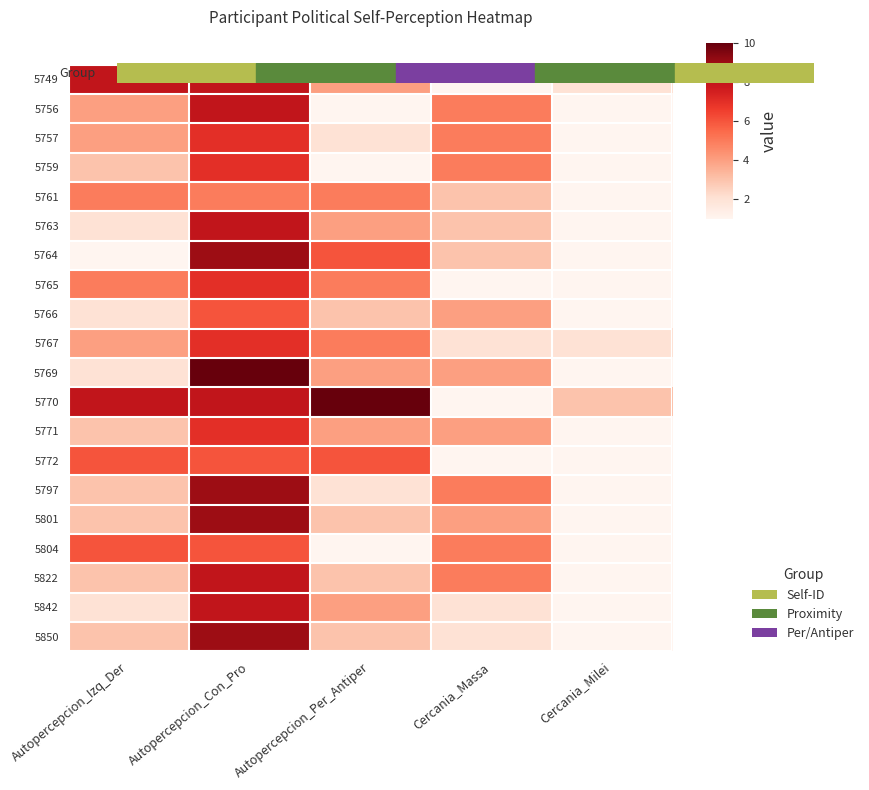

Reading right to left, list all the values displayed in this chart.

5749: Cercania_Milei=2	Cercania_Massa=1	Autopercepcion_Per_Antiper=4	Autopercepcion_Con_Pro=8	Autopercepcion_Izq_Der=8
5756: Cercania_Milei=1	Cercania_Massa=5	Autopercepcion_Per_Antiper=1	Autopercepcion_Con_Pro=8	Autopercepcion_Izq_Der=4
5757: Cercania_Milei=1	Cercania_Massa=5	Autopercepcion_Per_Antiper=2	Autopercepcion_Con_Pro=7	Autopercepcion_Izq_Der=4
5759: Cercania_Milei=1	Cercania_Massa=5	Autopercepcion_Per_Antiper=1	Autopercepcion_Con_Pro=7	Autopercepcion_Izq_Der=3
5761: Cercania_Milei=1	Cercania_Massa=3	Autopercepcion_Per_Antiper=5	Autopercepcion_Con_Pro=5	Autopercepcion_Izq_Der=5
5763: Cercania_Milei=1	Cercania_Massa=3	Autopercepcion_Per_Antiper=4	Autopercepcion_Con_Pro=8	Autopercepcion_Izq_Der=2
5764: Cercania_Milei=1	Cercania_Massa=3	Autopercepcion_Per_Antiper=6	Autopercepcion_Con_Pro=9	Autopercepcion_Izq_Der=1
5765: Cercania_Milei=1	Cercania_Massa=1	Autopercepcion_Per_Antiper=5	Autopercepcion_Con_Pro=7	Autopercepcion_Izq_Der=5
5766: Cercania_Milei=1	Cercania_Massa=4	Autopercepcion_Per_Antiper=3	Autopercepcion_Con_Pro=6	Autopercepcion_Izq_Der=2
5767: Cercania_Milei=2	Cercania_Massa=2	Autopercepcion_Per_Antiper=5	Autopercepcion_Con_Pro=7	Autopercepcion_Izq_Der=4
5769: Cercania_Milei=1	Cercania_Massa=4	Autopercepcion_Per_Antiper=4	Autopercepcion_Con_Pro=10	Autopercepcion_Izq_Der=2
5770: Cercania_Milei=3	Cercania_Massa=1	Autopercepcion_Per_Antiper=10	Autopercepcion_Con_Pro=8	Autopercepcion_Izq_Der=8
5771: Cercania_Milei=1	Cercania_Massa=4	Autopercepcion_Per_Antiper=4	Autopercepcion_Con_Pro=7	Autopercepcion_Izq_Der=3
5772: Cercania_Milei=1	Cercania_Massa=1	Autopercepcion_Per_Antiper=6	Autopercepcion_Con_Pro=6	Autopercepcion_Izq_Der=6
5797: Cercania_Milei=1	Cercania_Massa=5	Autopercepcion_Per_Antiper=2	Autopercepcion_Con_Pro=9	Autopercepcion_Izq_Der=3
5801: Cercania_Milei=1	Cercania_Massa=4	Autopercepcion_Per_Antiper=3	Autopercepcion_Con_Pro=9	Autopercepcion_Izq_Der=3
5804: Cercania_Milei=1	Cercania_Massa=5	Autopercepcion_Per_Antiper=1	Autopercepcion_Con_Pro=6	Autopercepcion_Izq_Der=6
5822: Cercania_Milei=1	Cercania_Massa=5	Autopercepcion_Per_Antiper=3	Autopercepcion_Con_Pro=8	Autopercepcion_Izq_Der=3
5842: Cercania_Milei=1	Cercania_Massa=2	Autopercepcion_Per_Antiper=4	Autopercepcion_Con_Pro=8	Autopercepcion_Izq_Der=2
5850: Cercania_Milei=1	Cercania_Massa=2	Autopercepcion_Per_Antiper=3	Autopercepcion_Con_Pro=9	Autopercepcion_Izq_Der=3